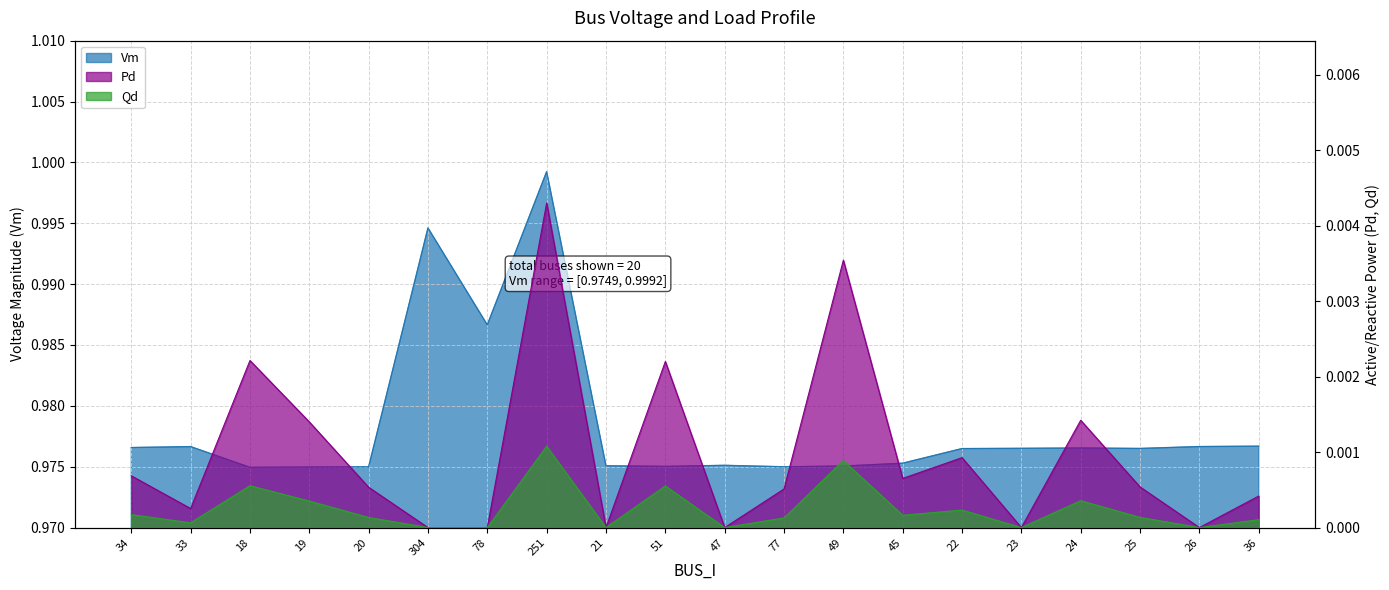

In Pd, how many points are higher than both neighbors (excluding endpoints)?

6